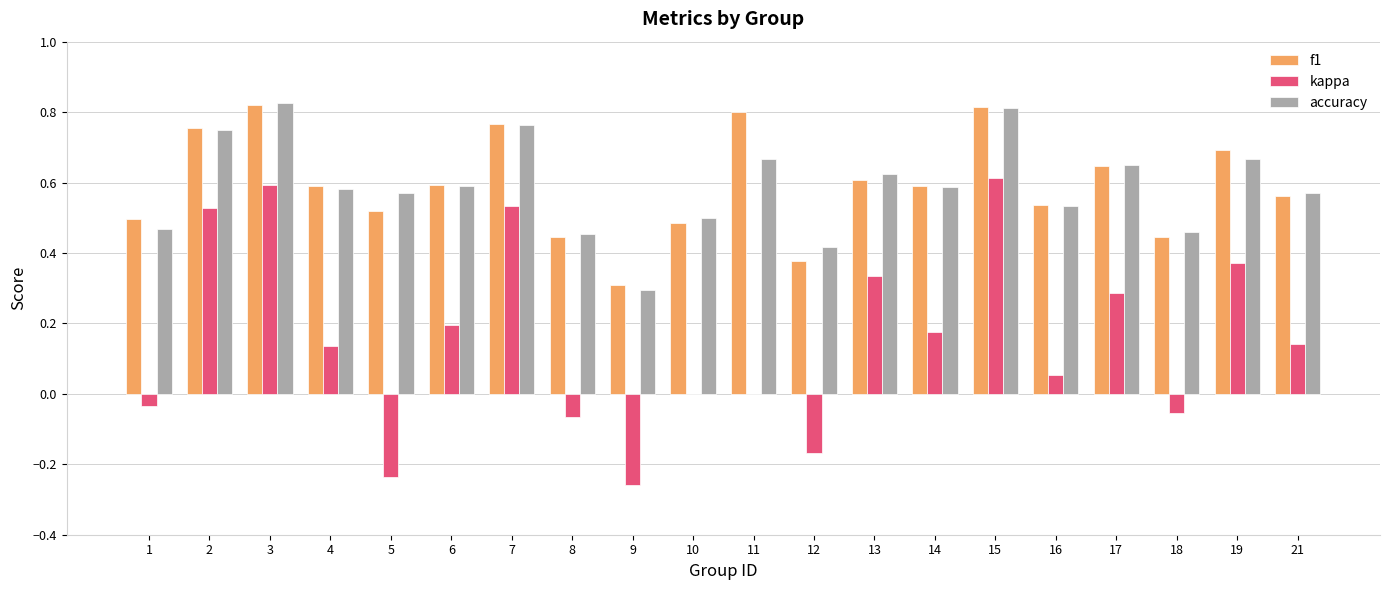

Count the accuracy values in the range 0 to 1.

20